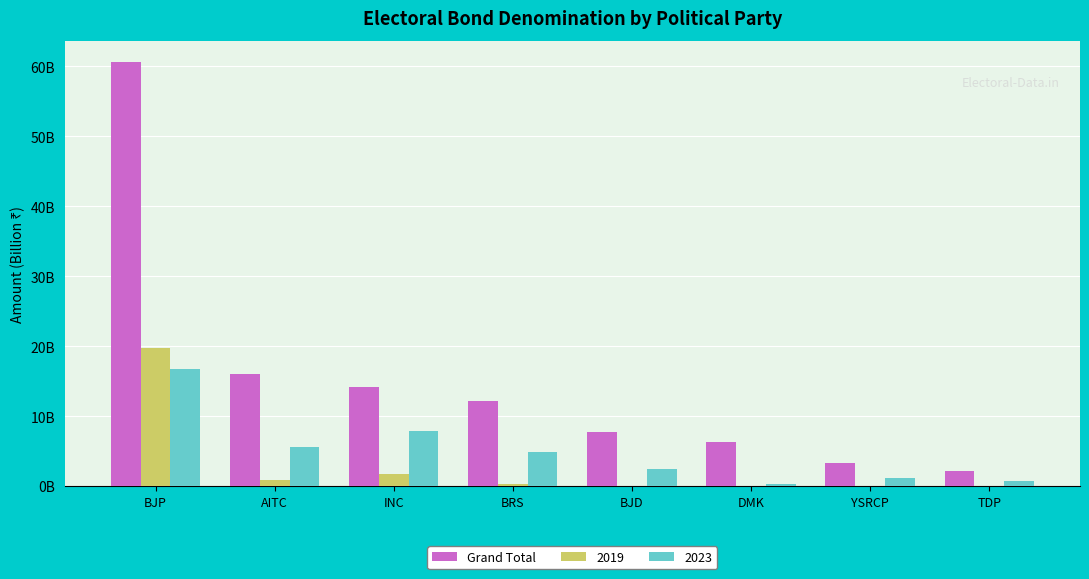

What is the minimum value shown in the chart?

2.2